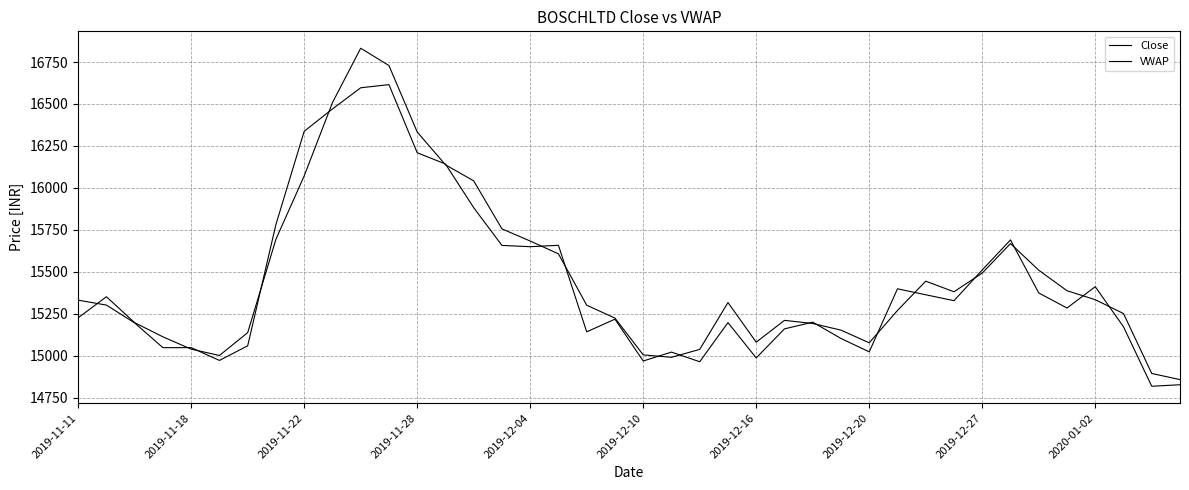

How many interior local valleys does the Close series have?

11